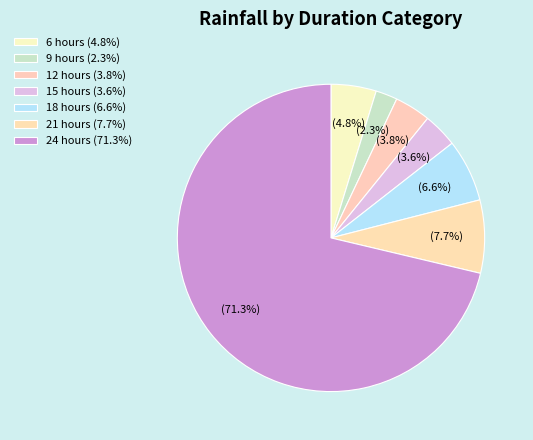

How many segments does this pie chart have?

7